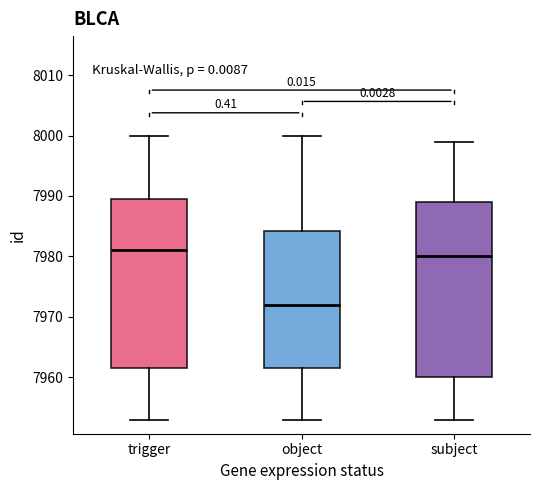

Where does the median line of the box for object sit on the y-axis? The values are not printed on the chart, so give them approximately, as read against the axis.

7972